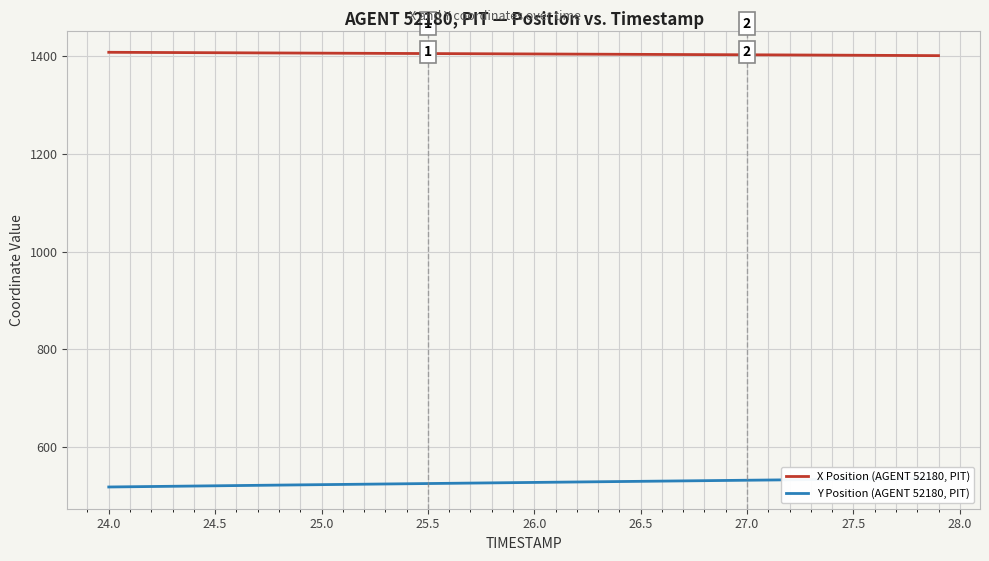

True or false: X Position (AGENT 52180, PIT) has a value of 1402.4 at 27.5.

True